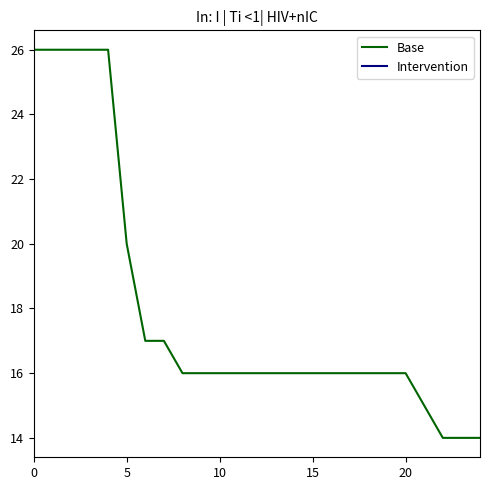

How many lines are shown in the chart?

1